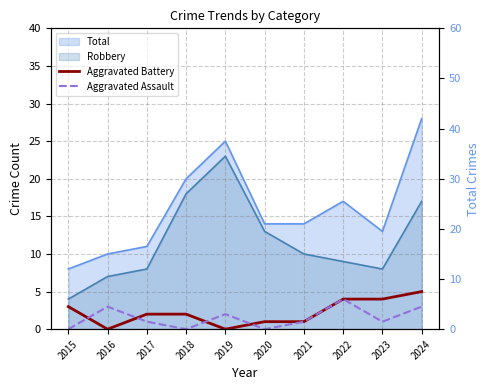

List the labels in order of Aggravated Assault value, largest first.

2022, 2016, 2024, 2019, 2017, 2021, 2023, 2015, 2018, 2020